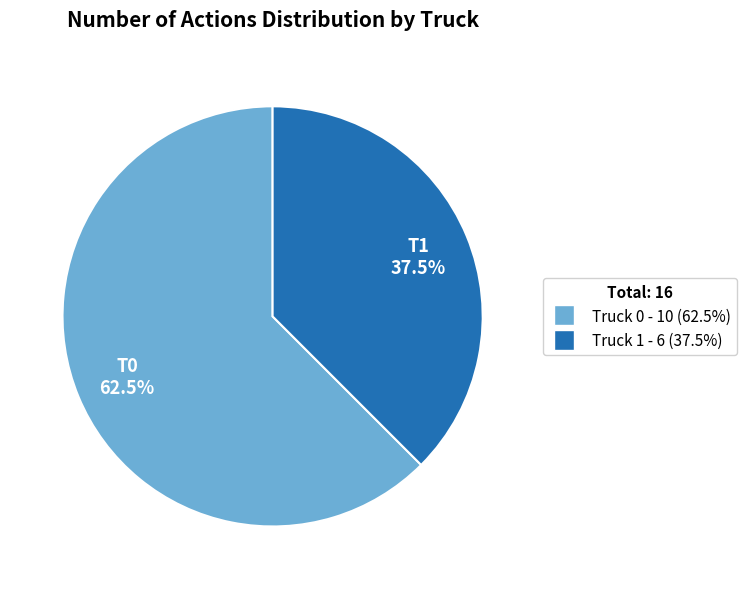

Combined, what portion of the pie is Truck 0 and Truck 1?

100.0%